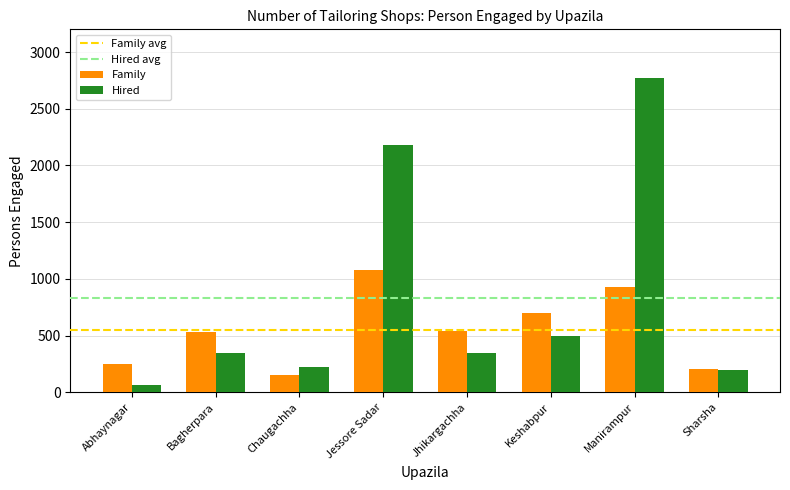

Does the chart contain any negative values?

No